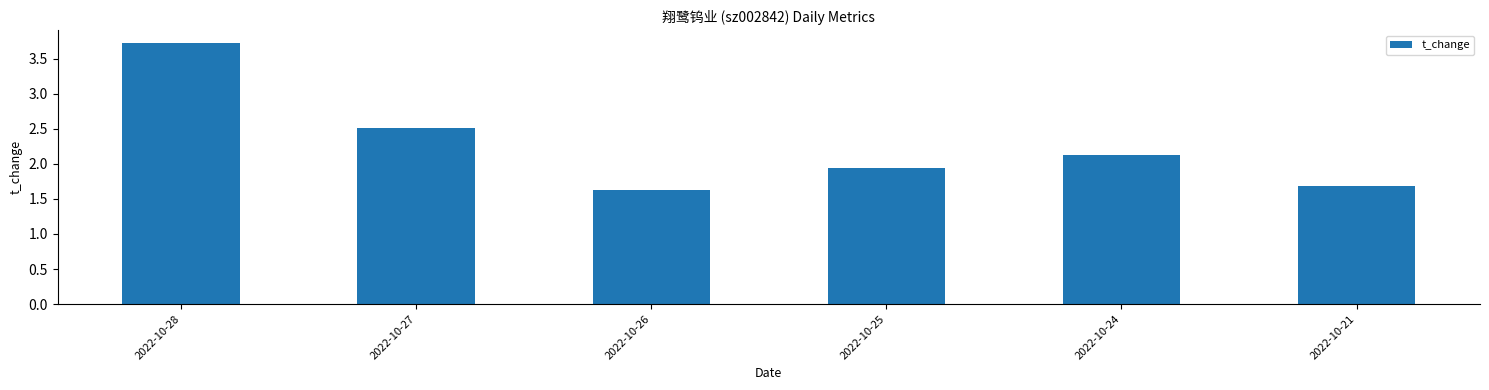

What is the difference between the values at 2022-10-21 and 2022-10-27?

0.8